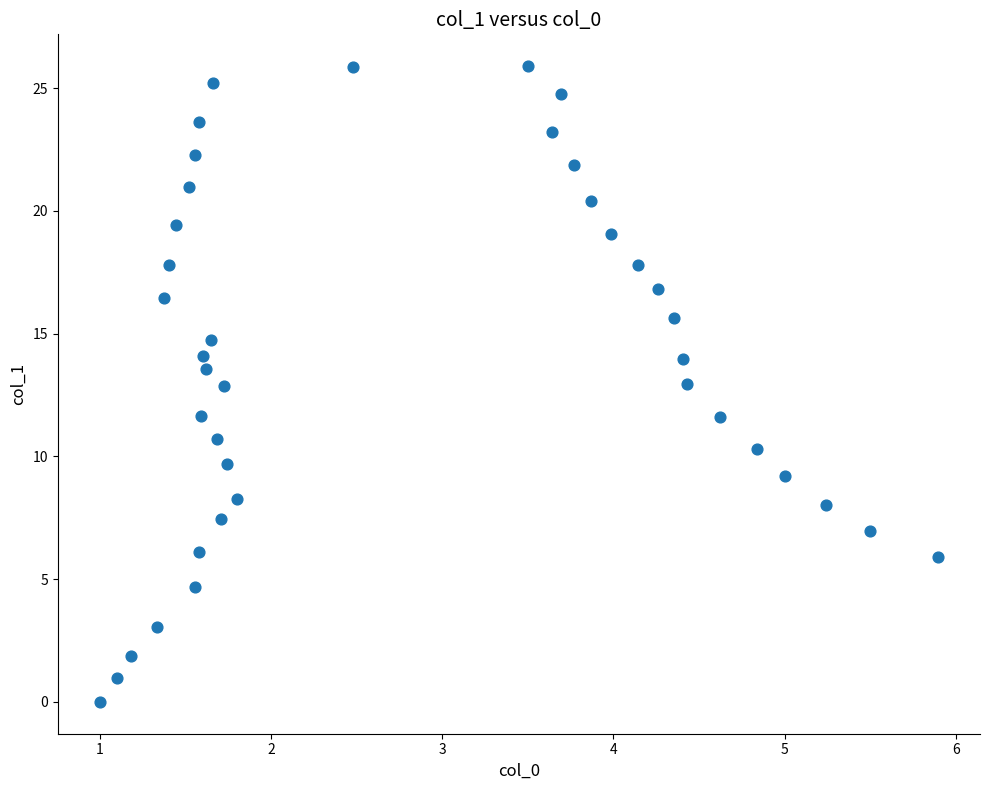

What is the range of Y values (max minus min)?

25.9